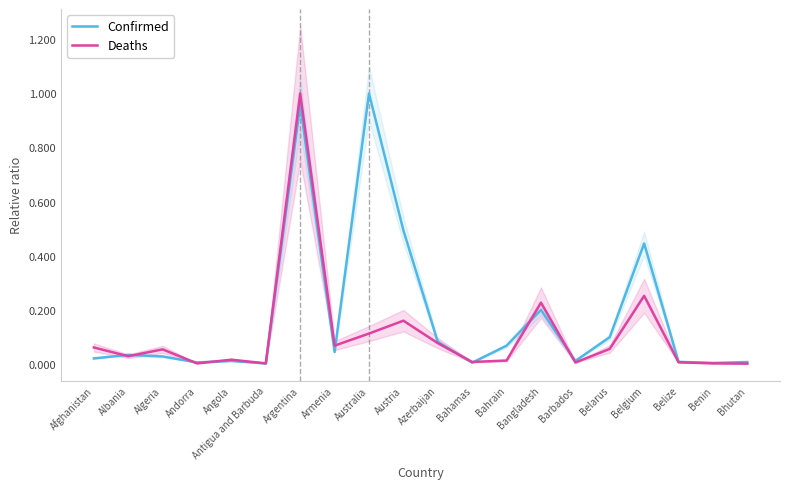

Between Algeria and Bahamas, which series saw the biggest shift?

Deaths